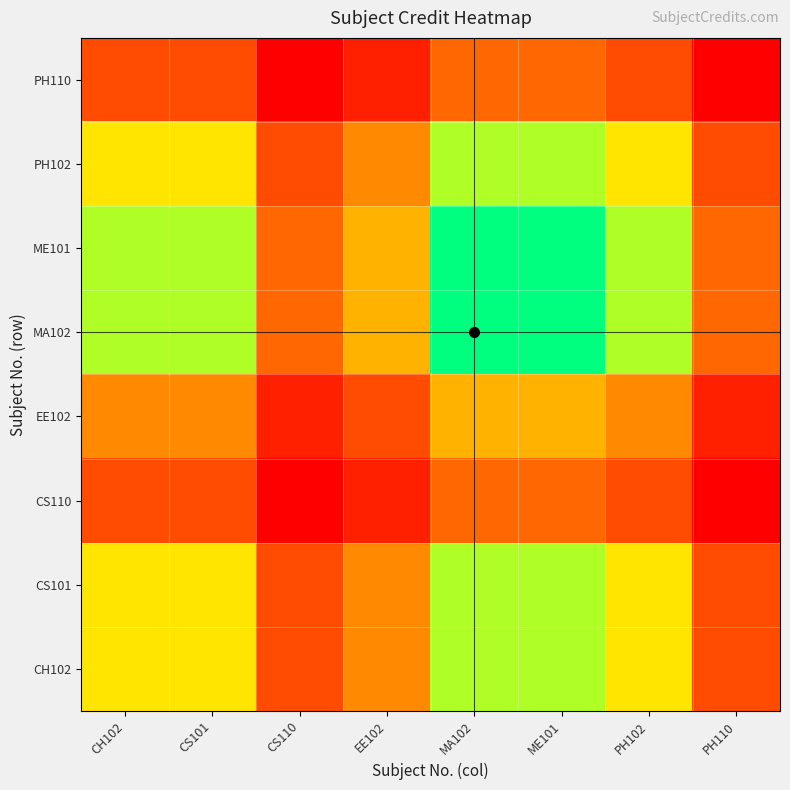

What is the spread (max minus min) of values at CS110?

1.4